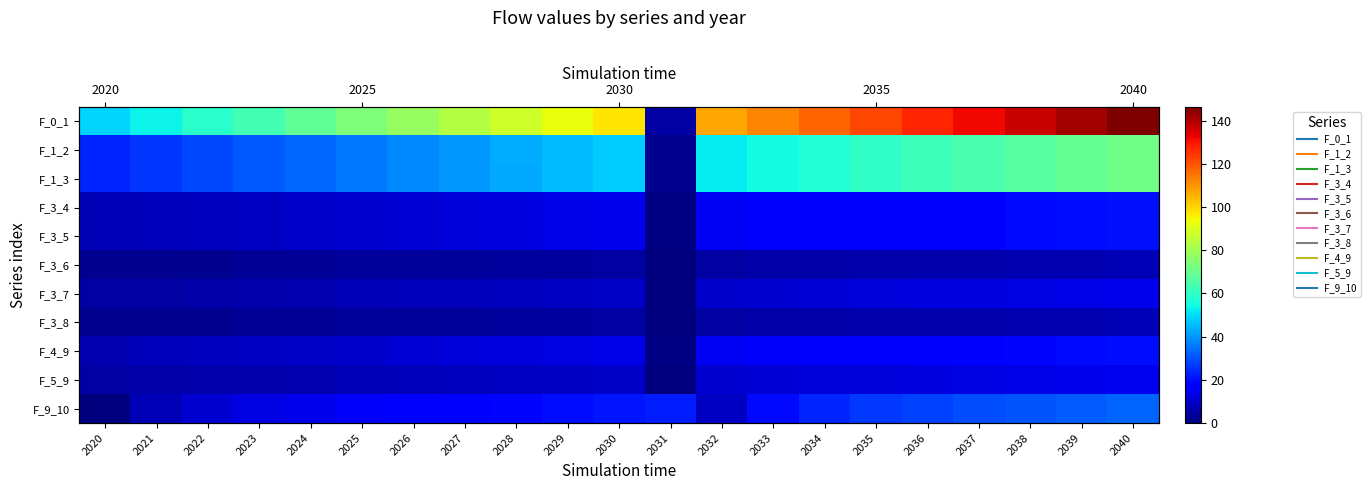

At which label does F_0_1 reach its minimum?

2031